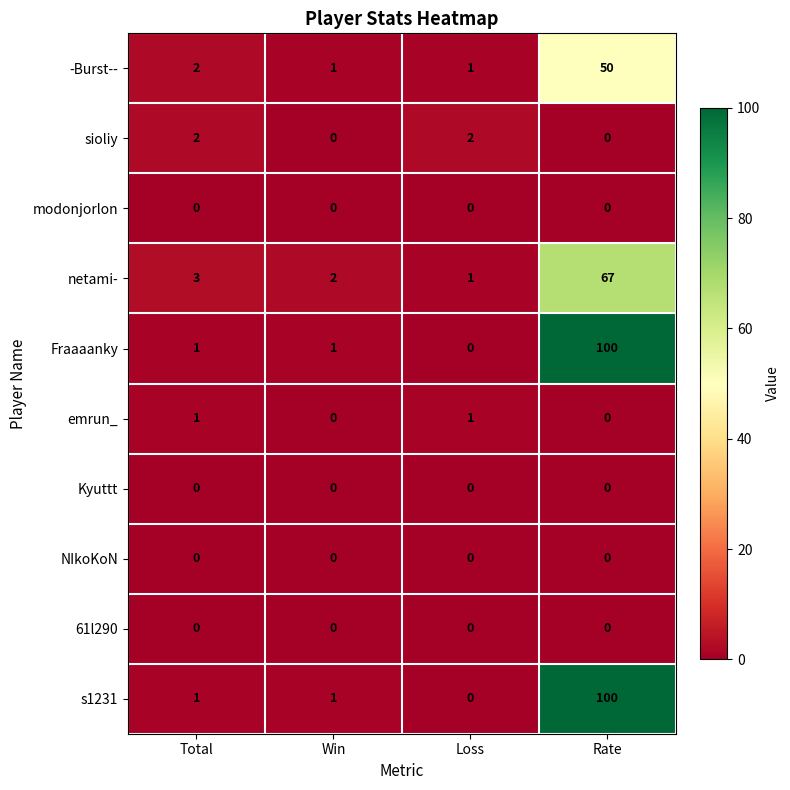

What is the maximum value shown in the chart?

100